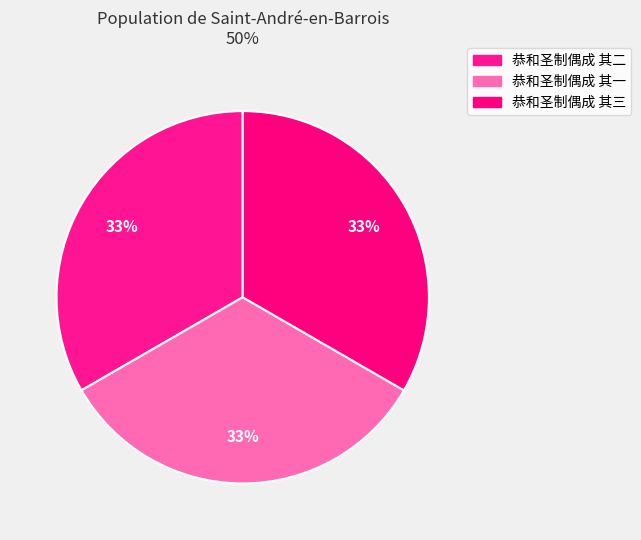

Is 恭和圣制偶成 其一 the majority of the pie?

No